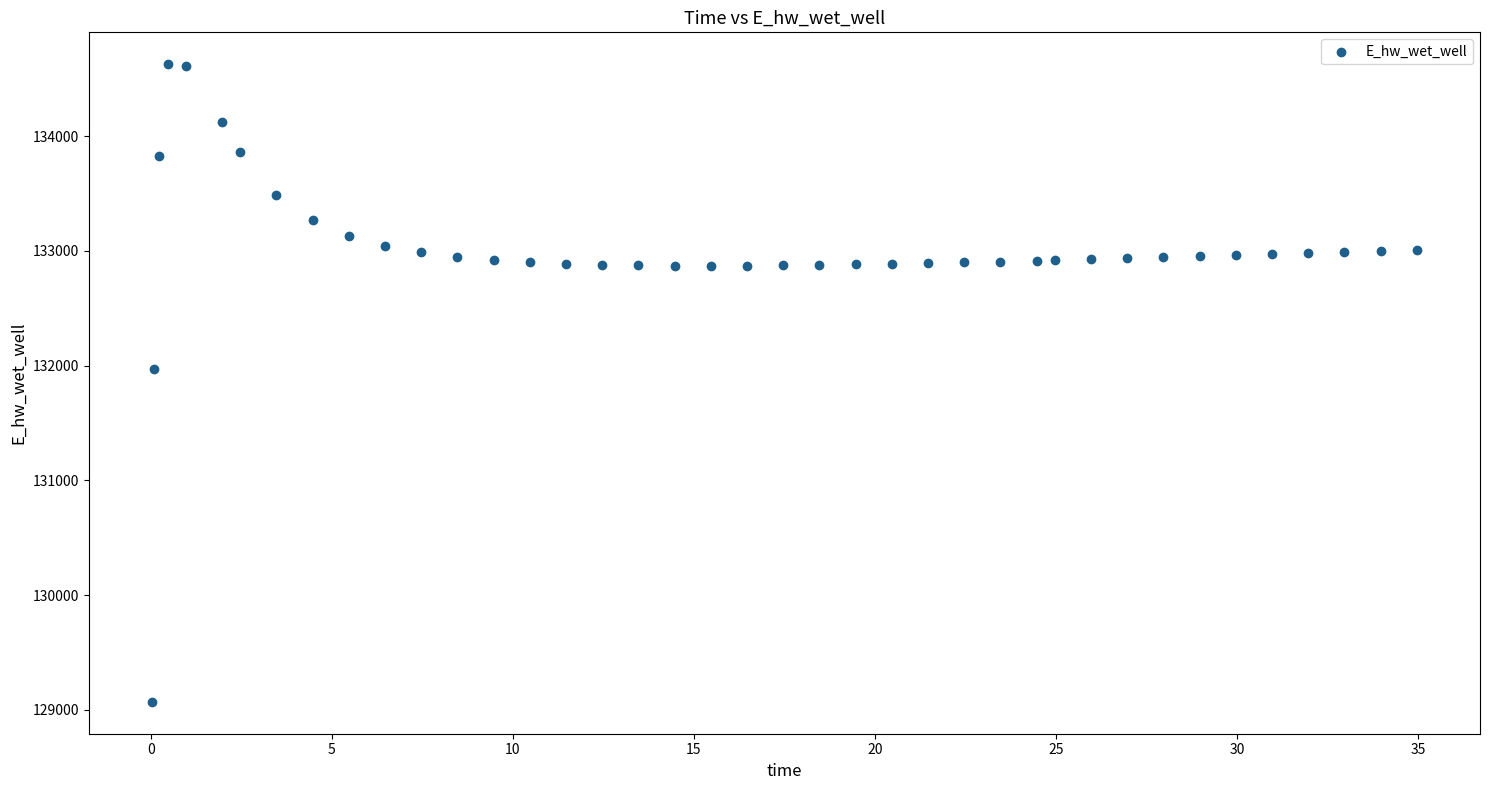

What is the range of X values (max minus min)?

34.9